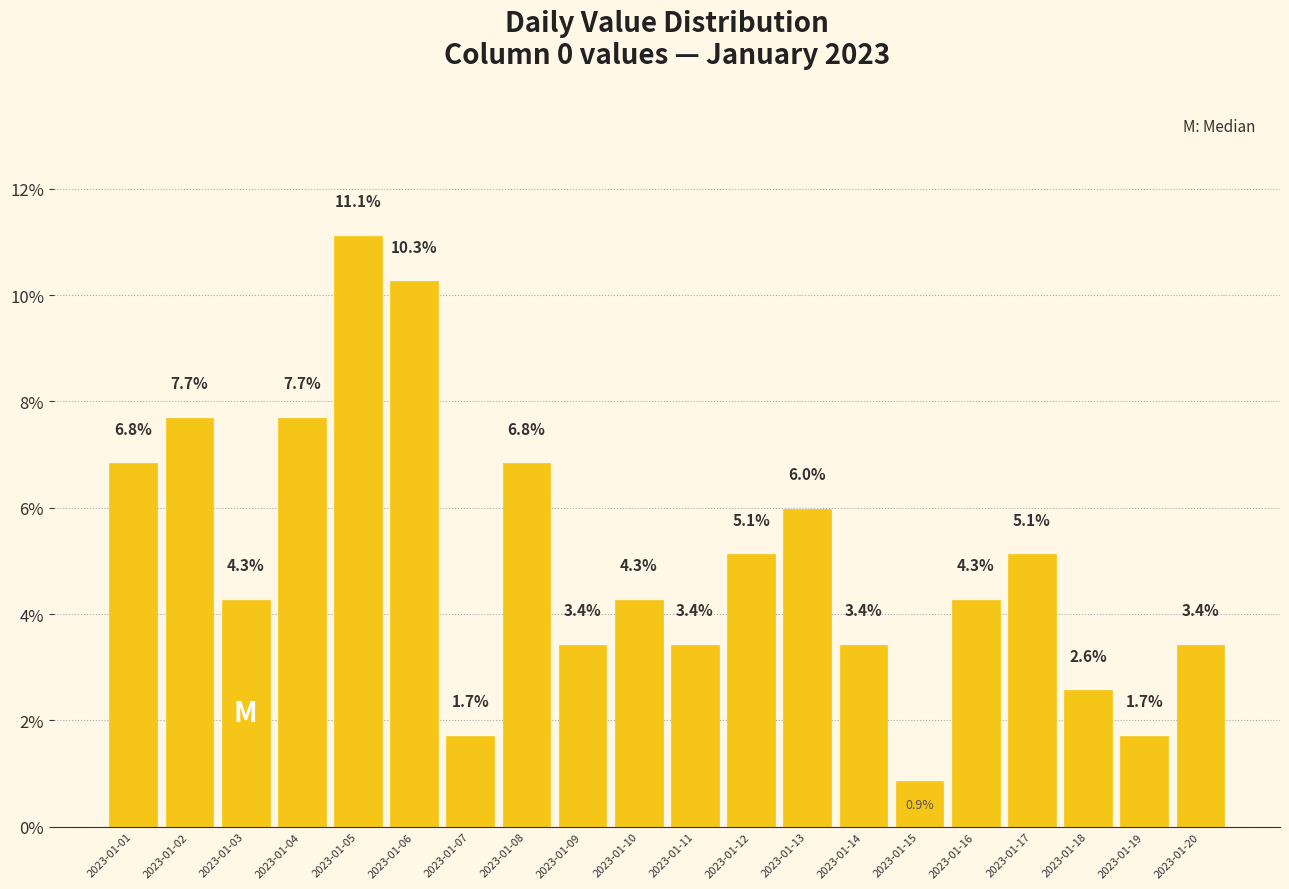

Reading left to right, what are all the values shown in this chart?

2023-01-01=6.8	2023-01-02=7.7	2023-01-03=4.3	2023-01-04=7.7	2023-01-05=11.1	2023-01-06=10.3	2023-01-07=1.7	2023-01-08=6.8	2023-01-09=3.4	2023-01-10=4.3	2023-01-11=3.4	2023-01-12=5.1	2023-01-13=6.0	2023-01-14=3.4	2023-01-15=0.9	2023-01-16=4.3	2023-01-17=5.1	2023-01-18=2.6	2023-01-19=1.7	2023-01-20=3.4